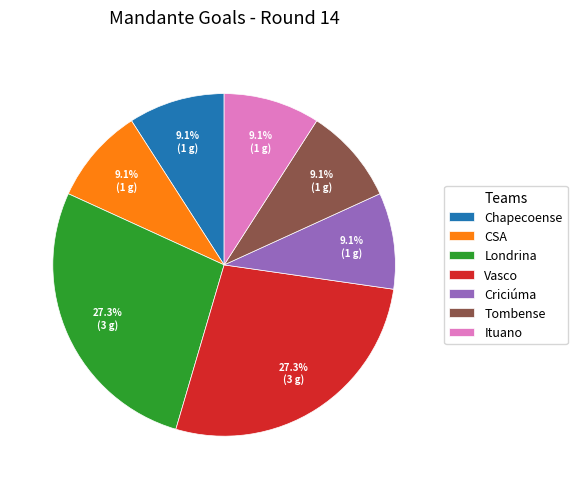

What percentage do Criciúma and Chapecoense together represent?

18.2%